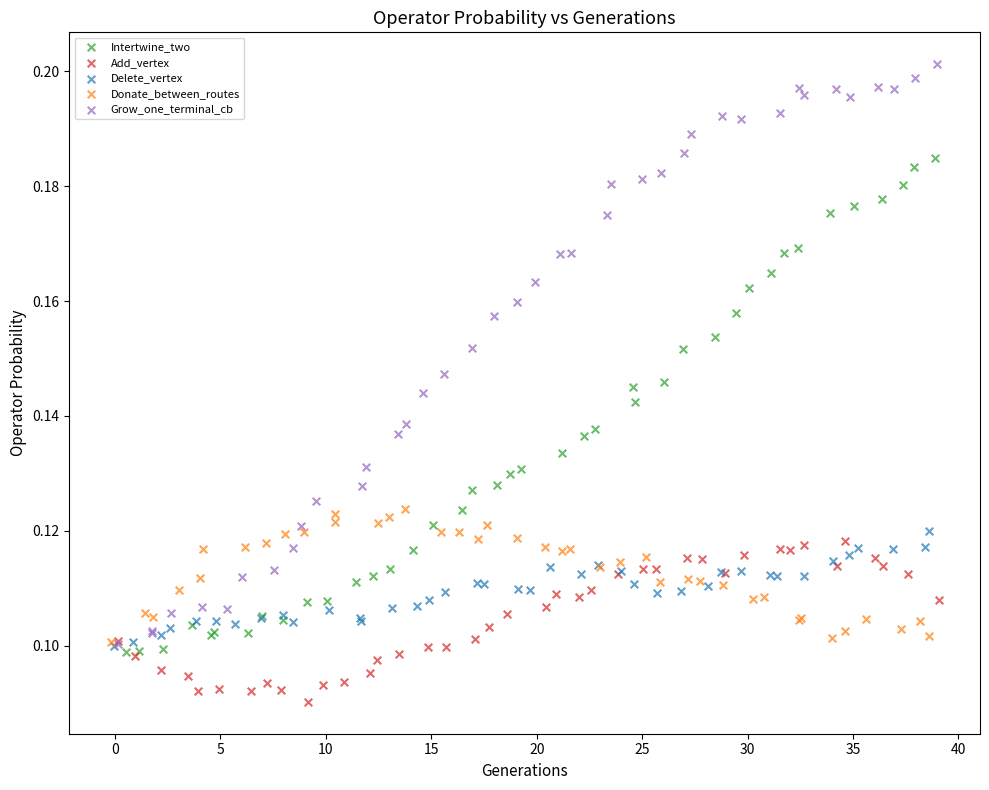

Which series has the widest spread of Y values?

Grow_one_terminal_cb